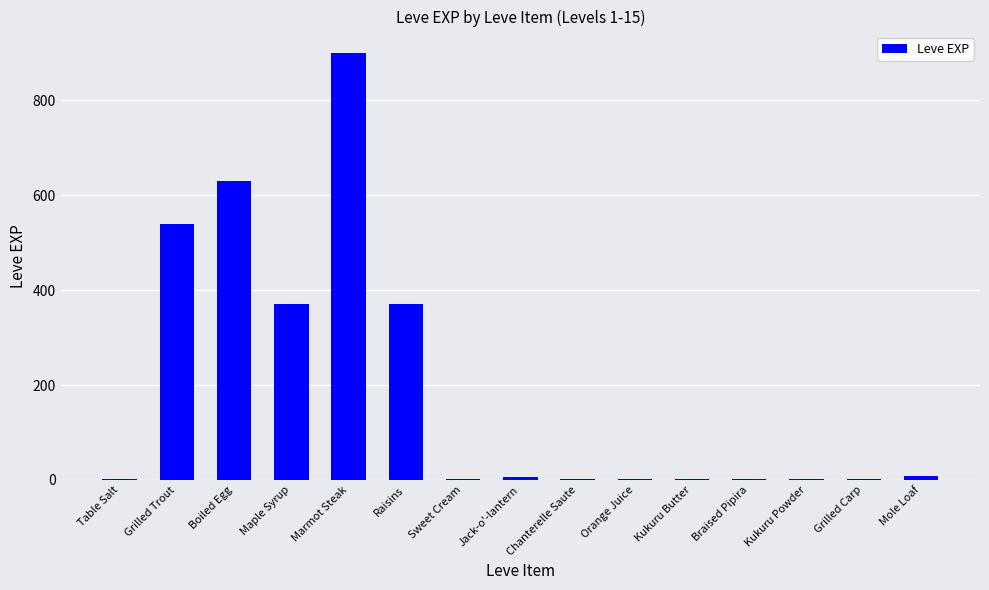

Is it true that the value at Grilled Trout is 540?

True